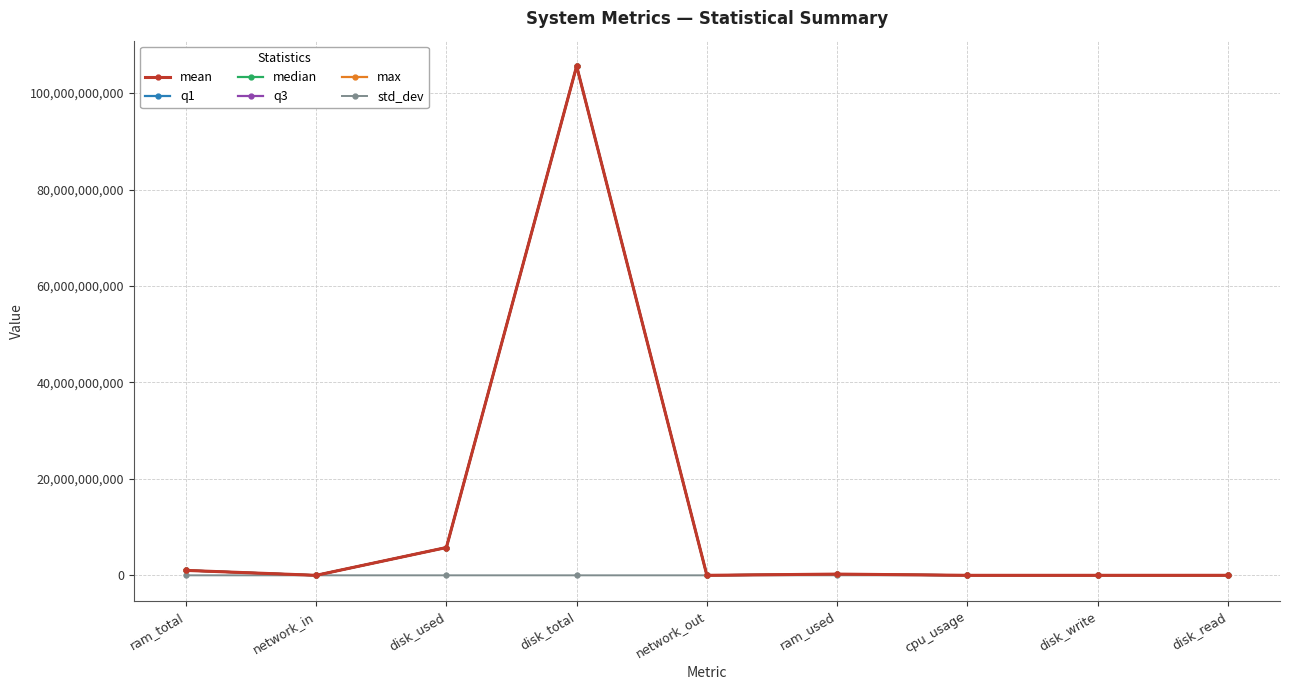

Which category has the highest value across all series?

disk_total